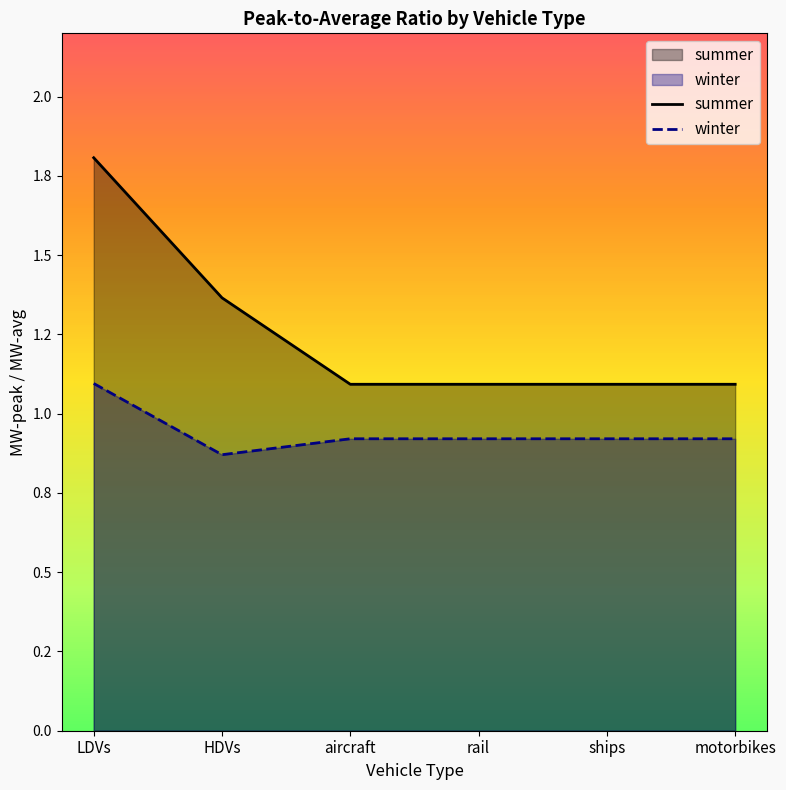

What position from the left is HDVs?

2